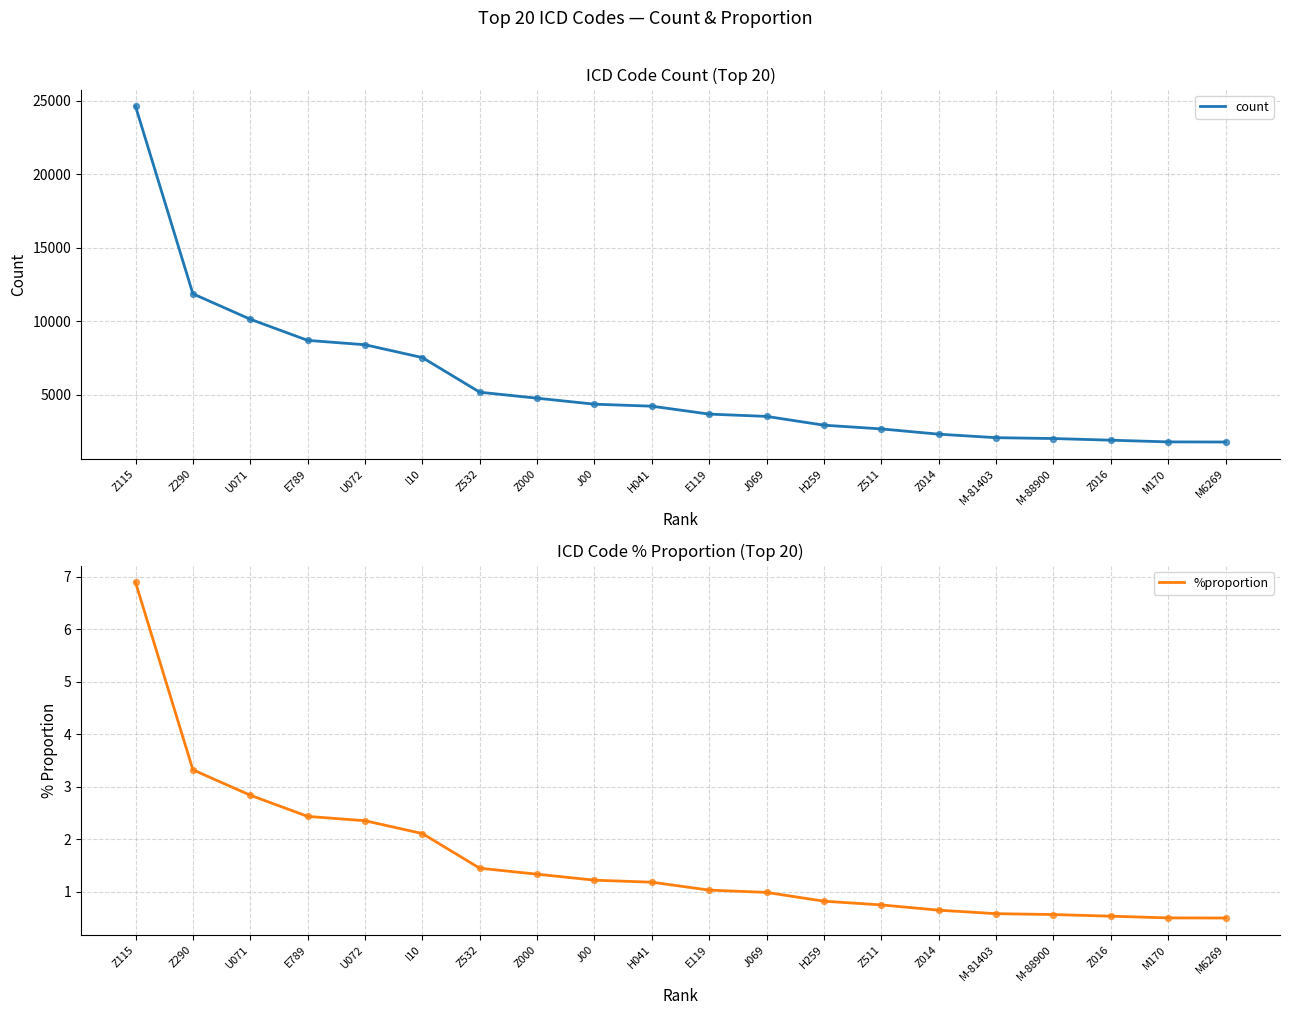

Which series has the largest total across all categories?

count (line)